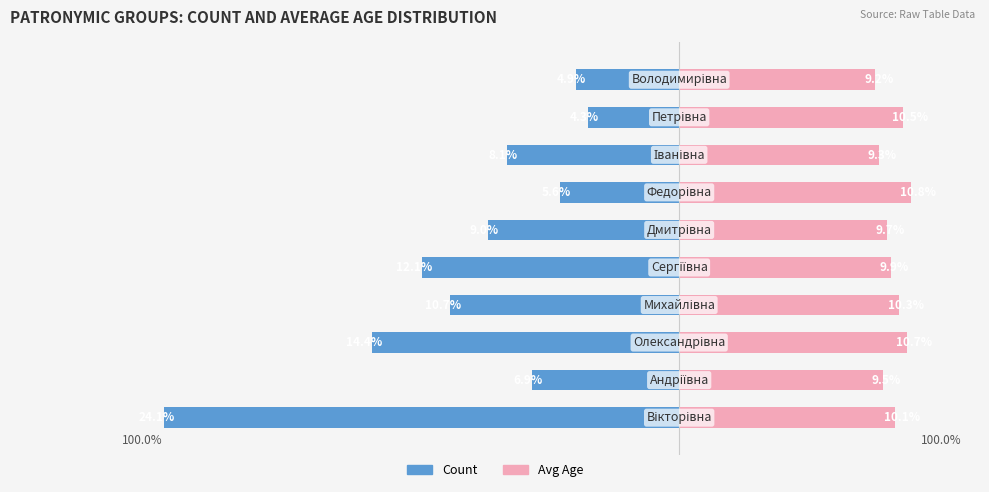

List the series in order of their overall mean, highest first.

Avg Age, Count